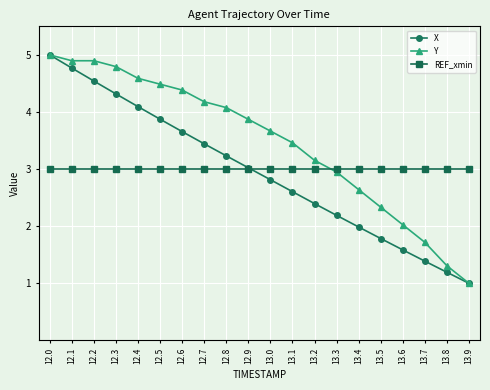

The Y series shows 4.3 at 13.2. True or false?

False